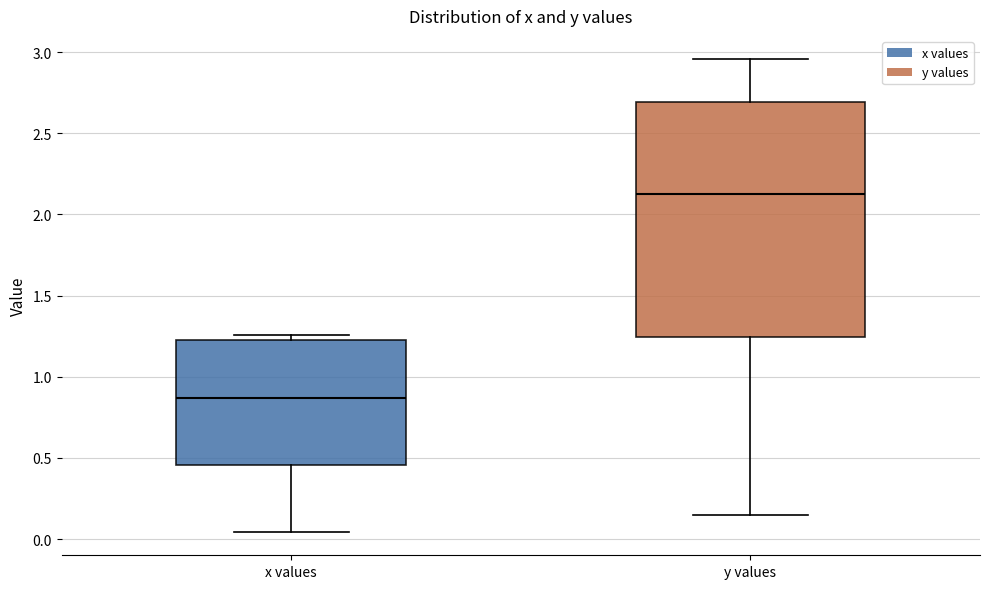

Reading left to right, read every box against the y-axis: the position of its median line, the range the box covers, and the ends of its whiskers. The values are not printed on the chart, so give them approximately, as read against the axis.

x values: median 0.85, box 0.45 to 1.20, whiskers 0.05 to 1.25
y values: median 2.10, box 1.25 to 2.70, whiskers 0.15 to 2.95